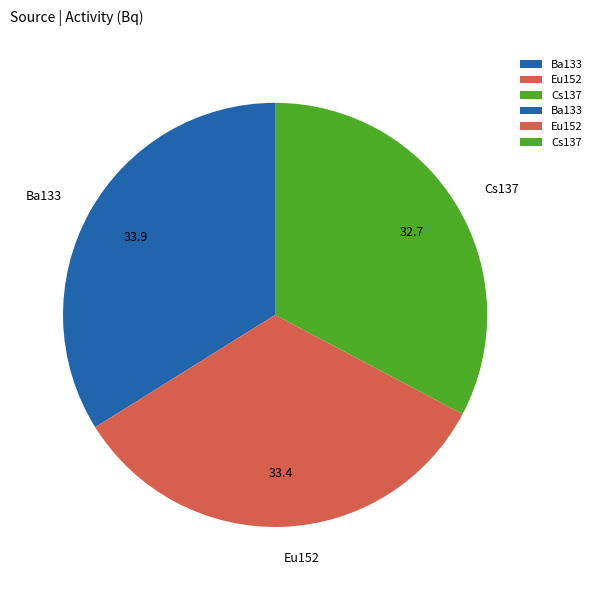

Combined, do Ba133 and Eu152 account for over 50%?

Yes